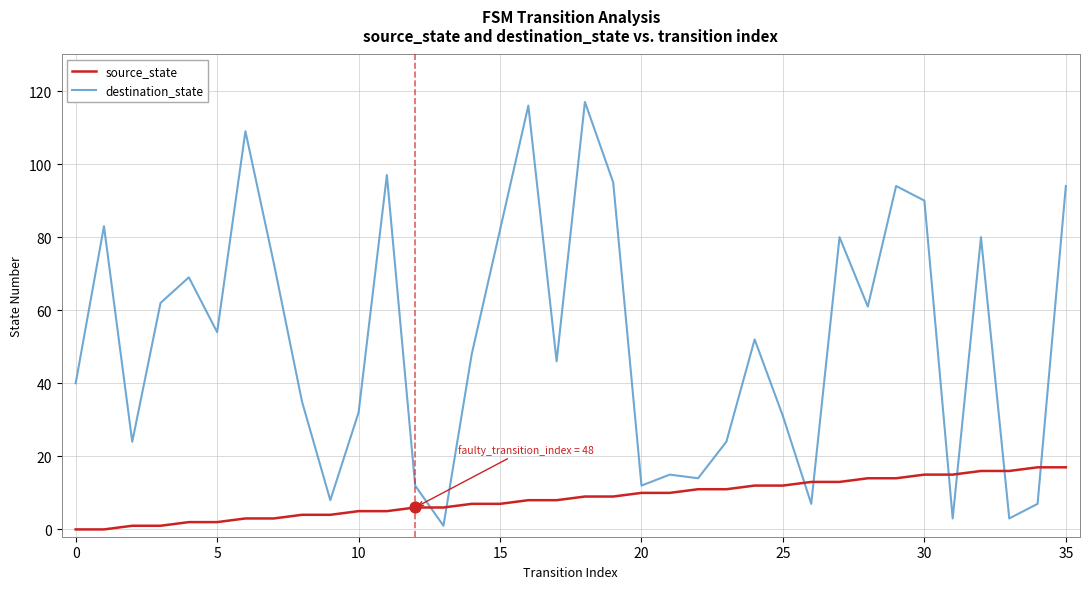

Which series has the largest total across all categories?

destination_state